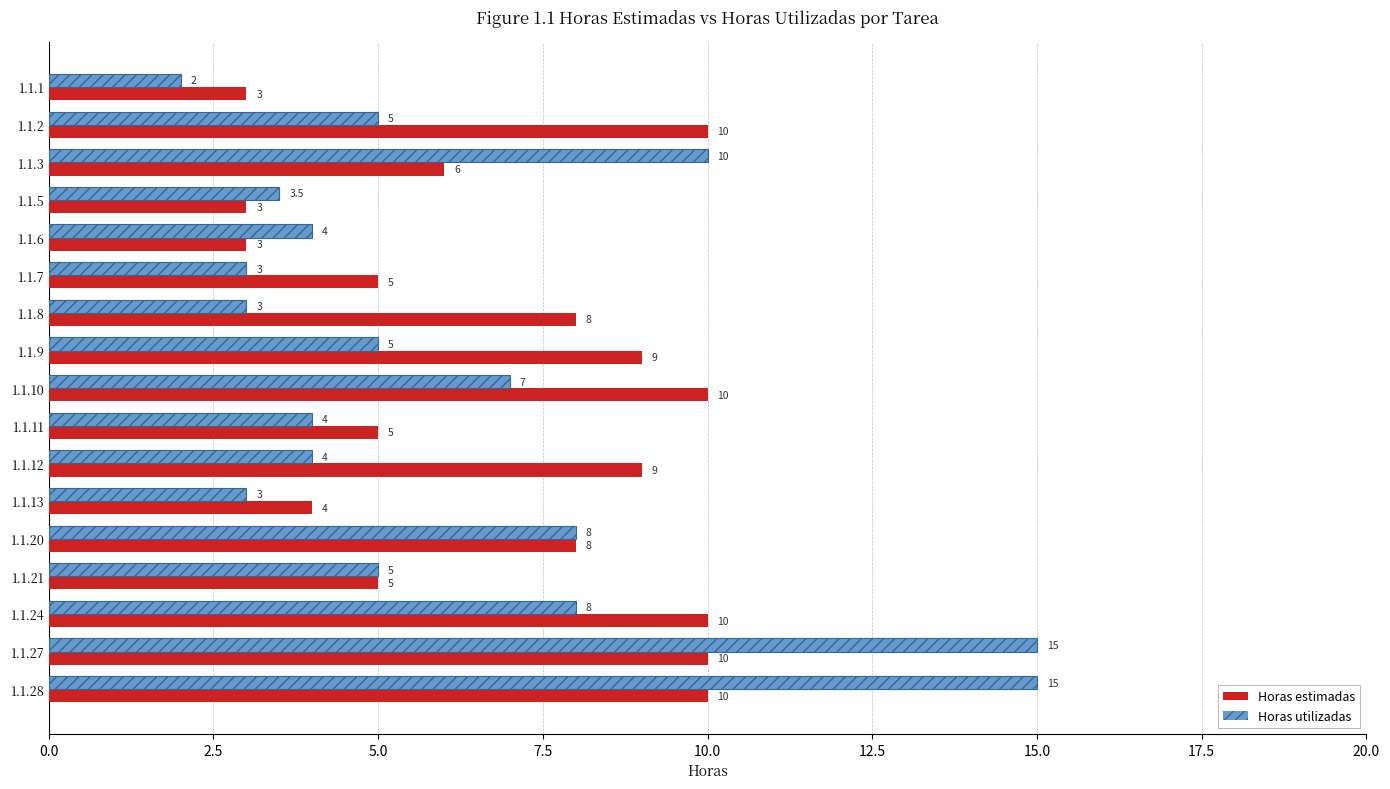

Reading left to right, extract all data points from this chart.

Horas estimadas: 3.0	10.0	6.0	3.0	3.0	5.0	8.0	9.0	10.0	5.0	9.0	4.0	8.0	5.0	10.0	10.0	10.0
Horas utilizadas: 2.0	5.0	10.0	3.5	4.0	3.0	3.0	5.0	7.0	4.0	4.0	3.0	8.0	5.0	8.0	15.0	15.0